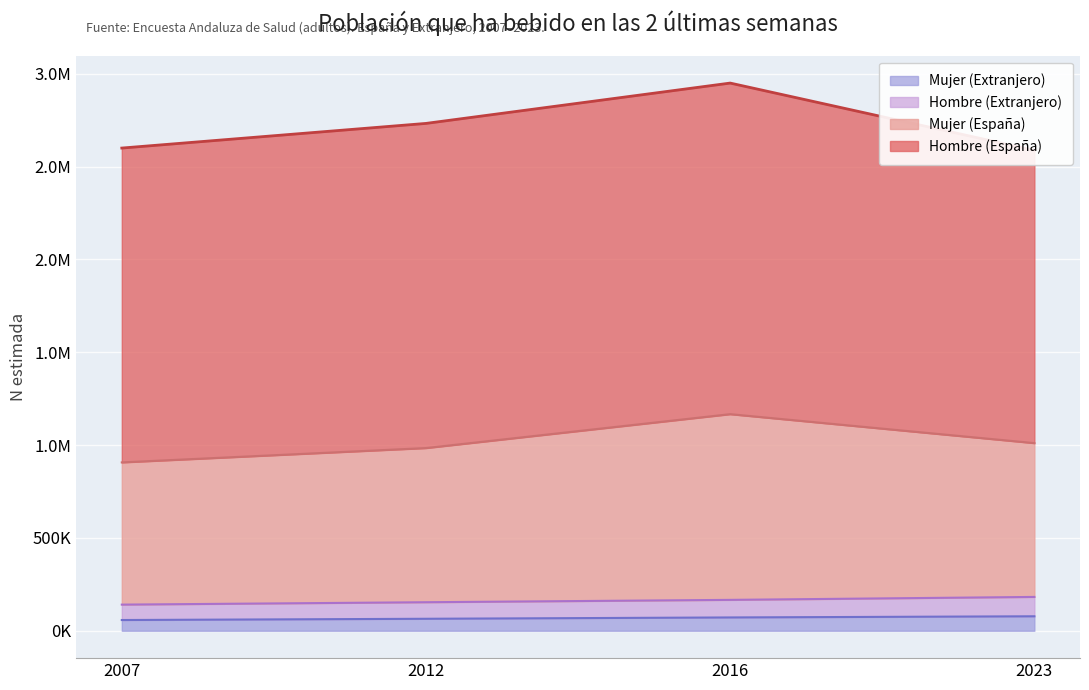

True or false: Mujer (Extranjero) and Hombre (Extranjero) intersect in this chart.

False